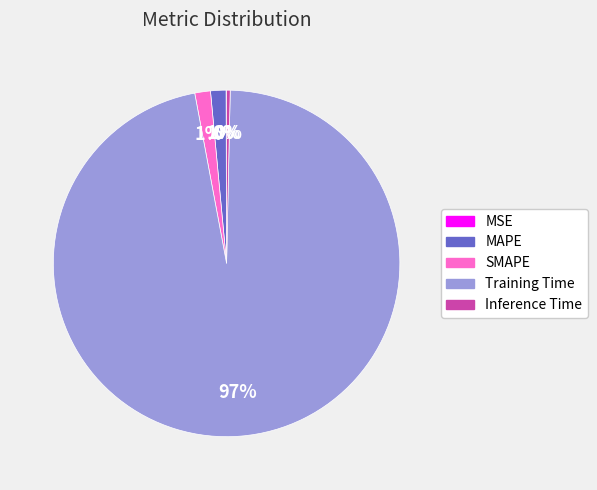

To the nearest percent, what percentage of the pie is SMAPE?

1%